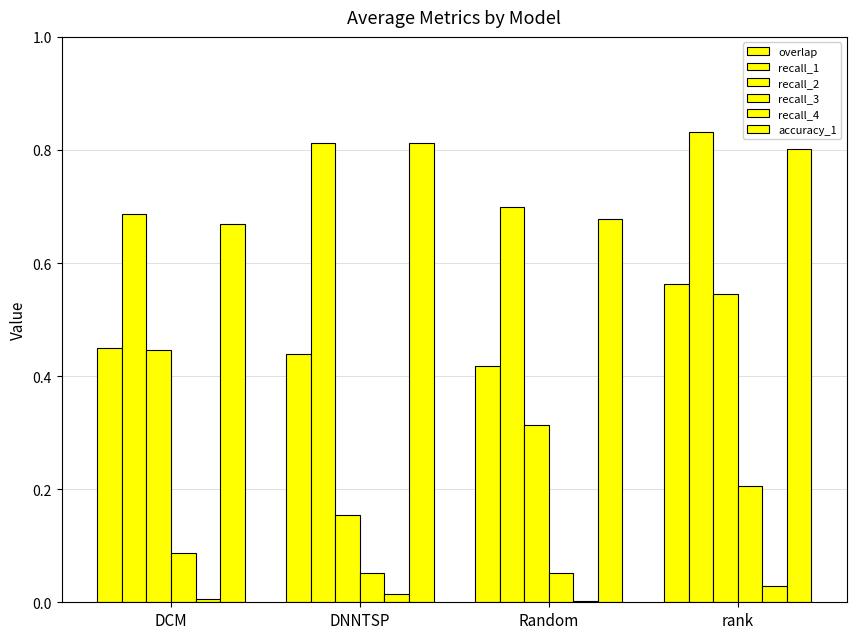

The value of recall_2 at DNNTSP is 0.2. True or false?

True